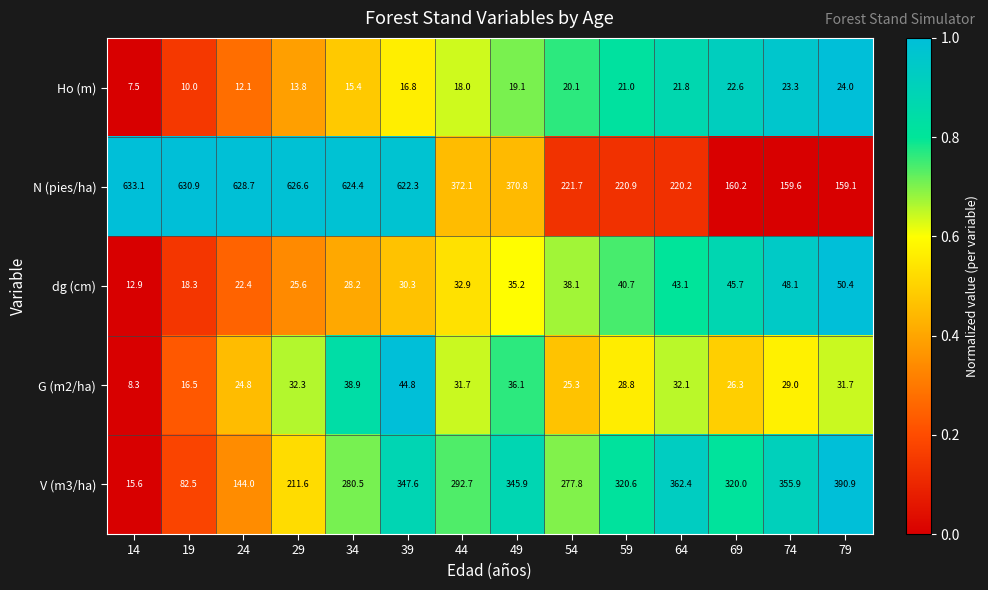

How many data points in dg (cm) are less than 35?

7